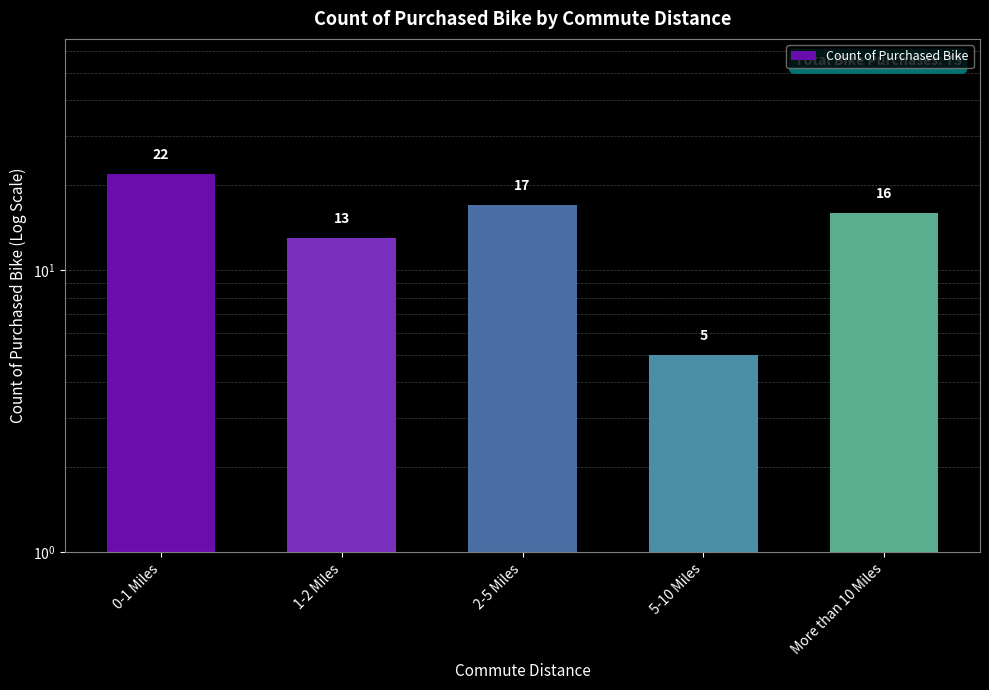

What is the value of the 1st bar from the left?

22